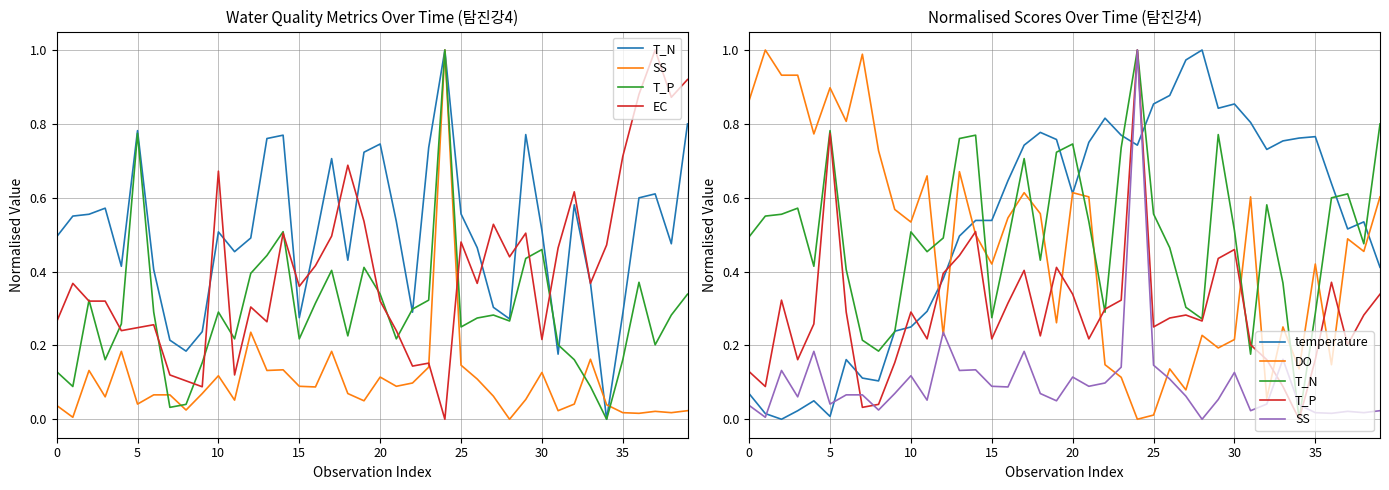

Between 21 and 25, which series saw the biggest shift?

DO